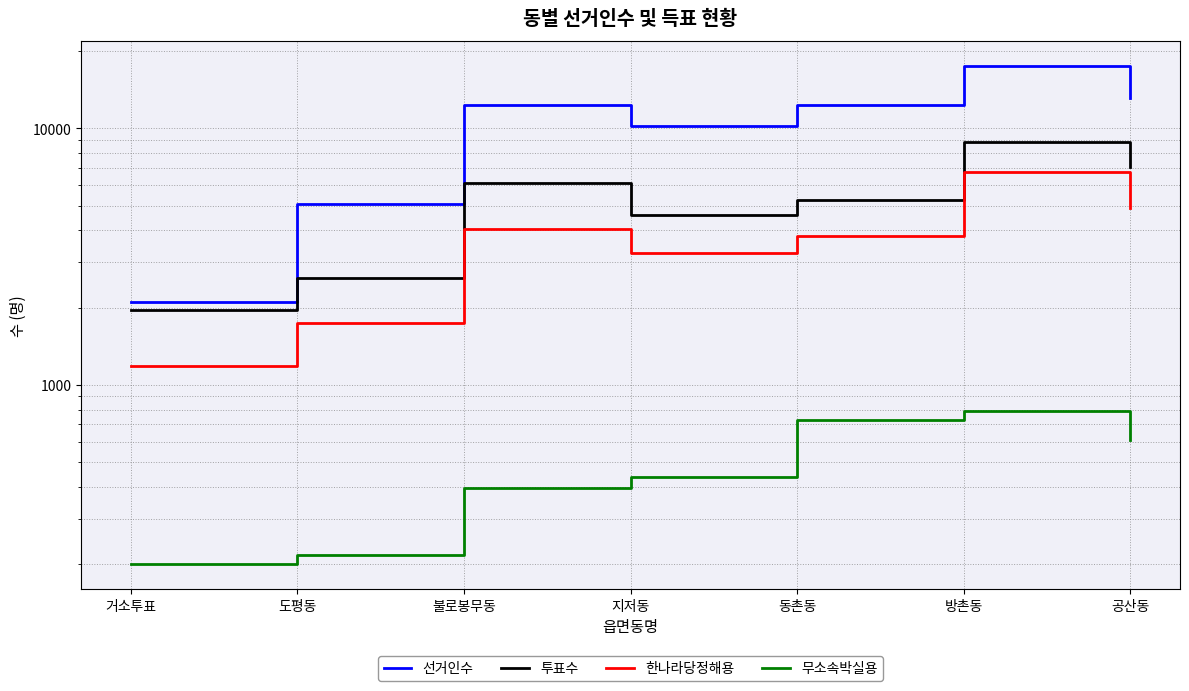

Where is the first local maximum for 선거인수?

불로봉무동